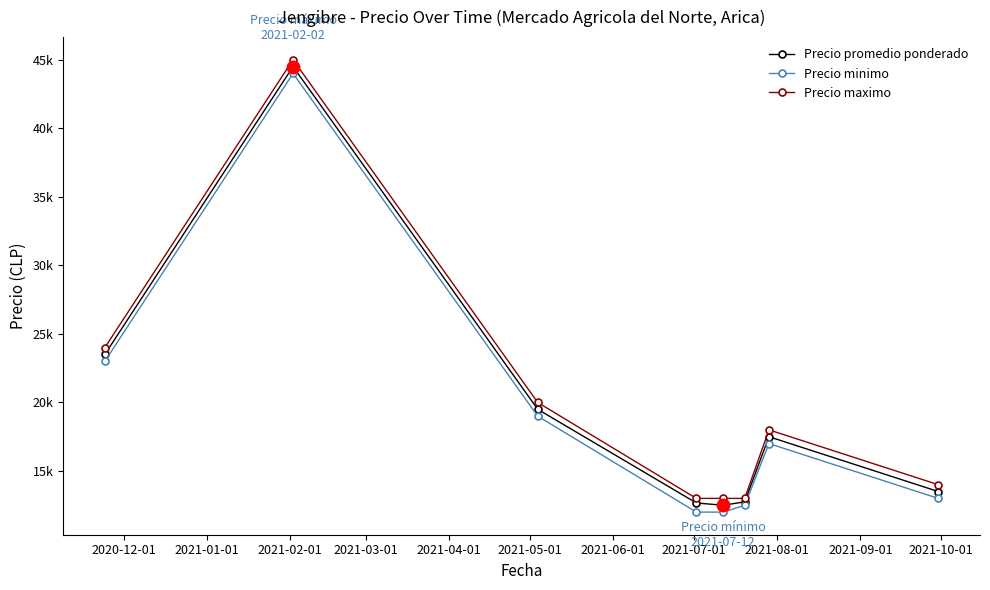

Rank the series by their average value, from highest to lowest.

Precio maximo, Precio promedio ponderado, Precio minimo